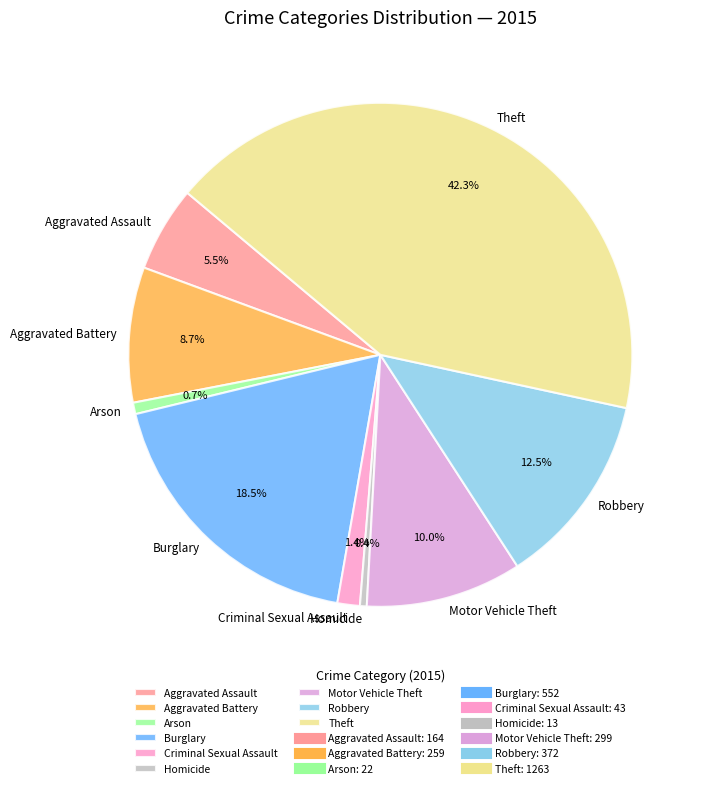

True or false: Criminal Sexual Assault accounts for 1% of the total.

True